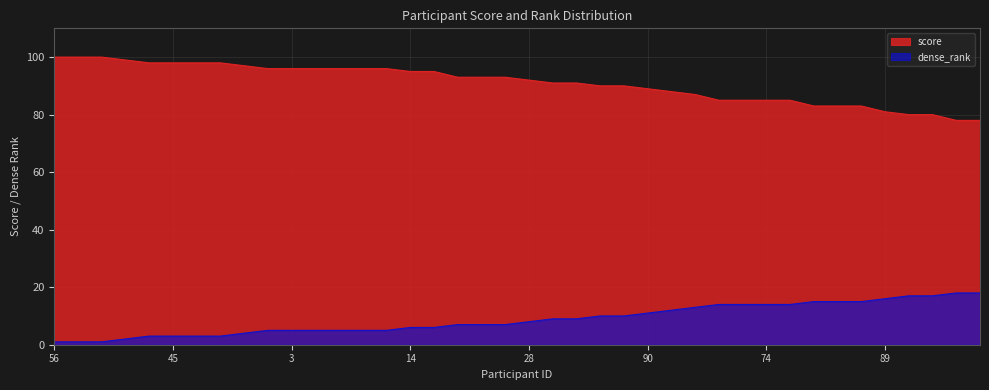

At which category does the chart reach its peak across all series?

56